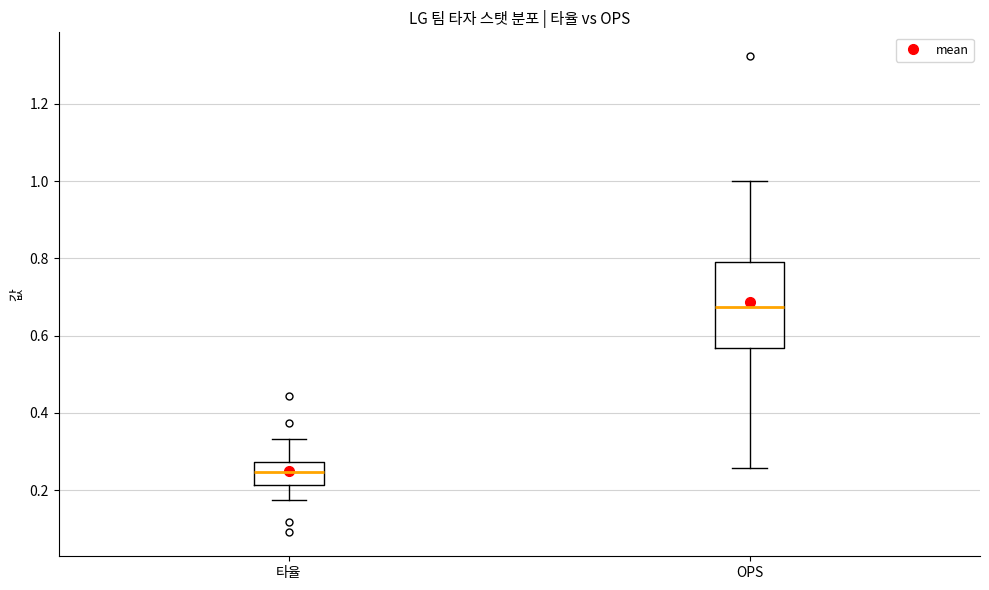

Reading left to right, read every box against the y-axis: the position of its median line, the range the box covers, and the ends of its whiskers. The values are not printed on the chart, so give them approximately, as read against the axis.

타율: median 0.24, box 0.22 to 0.28, whiskers 0.18 to 0.34
OPS: median 0.68, box 0.56 to 0.80, whiskers 0.26 to 1.00